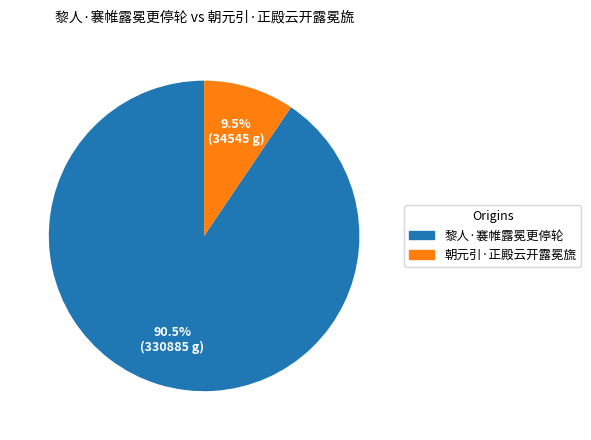

What is the smallest slice in the pie chart?

朝元引·正殿云开露冕旒